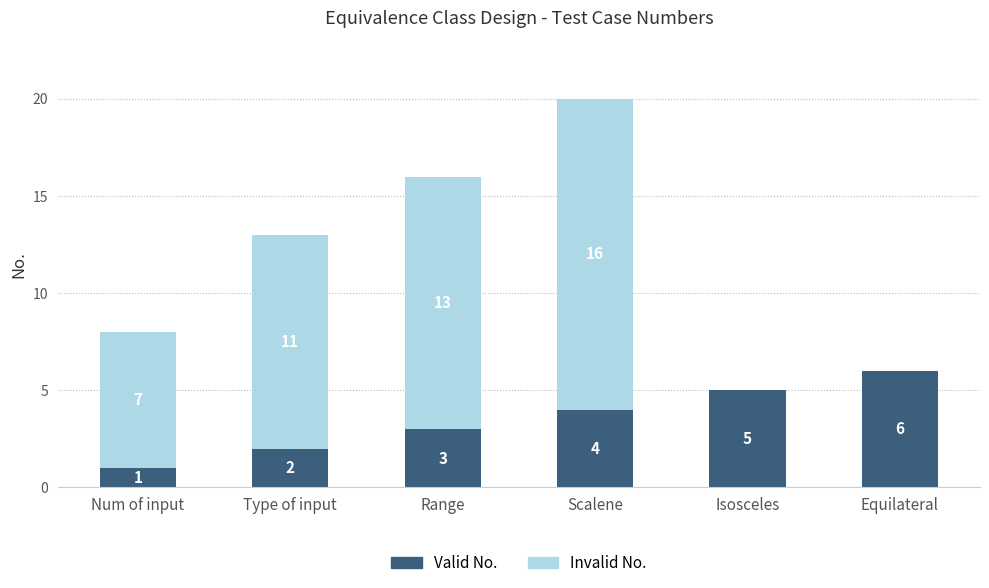

The Valid No. series shows 3 at Equilateral. True or false?

False